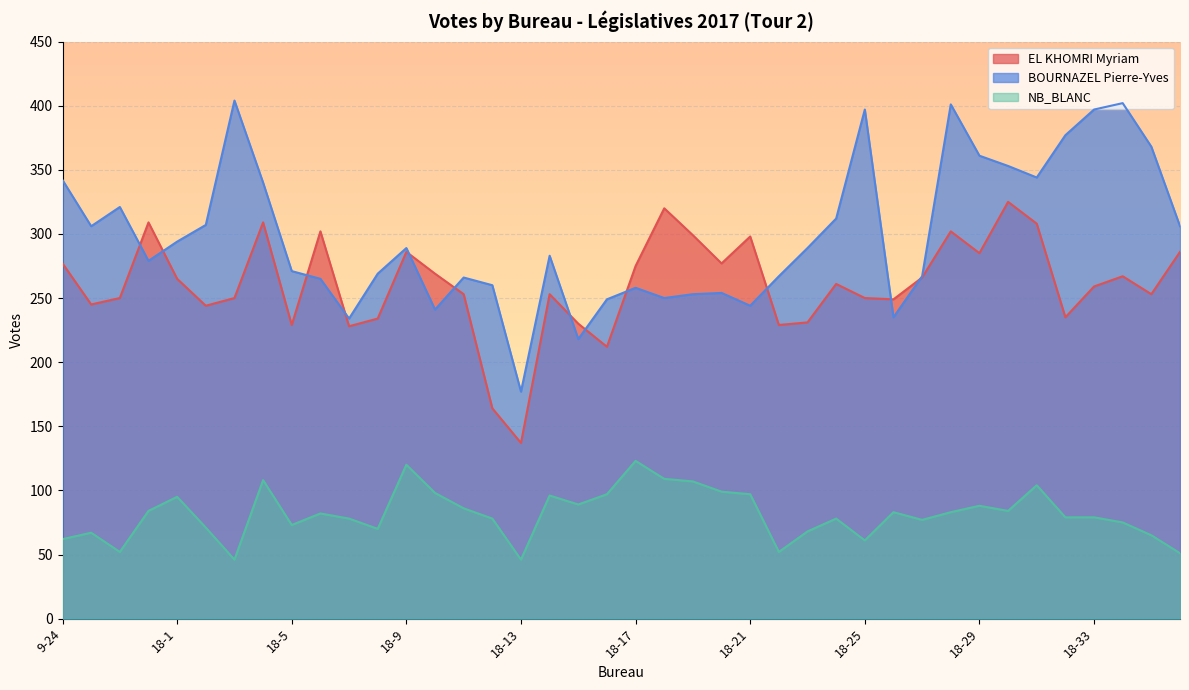

What is the label of the 33rd point from the left?

18-29